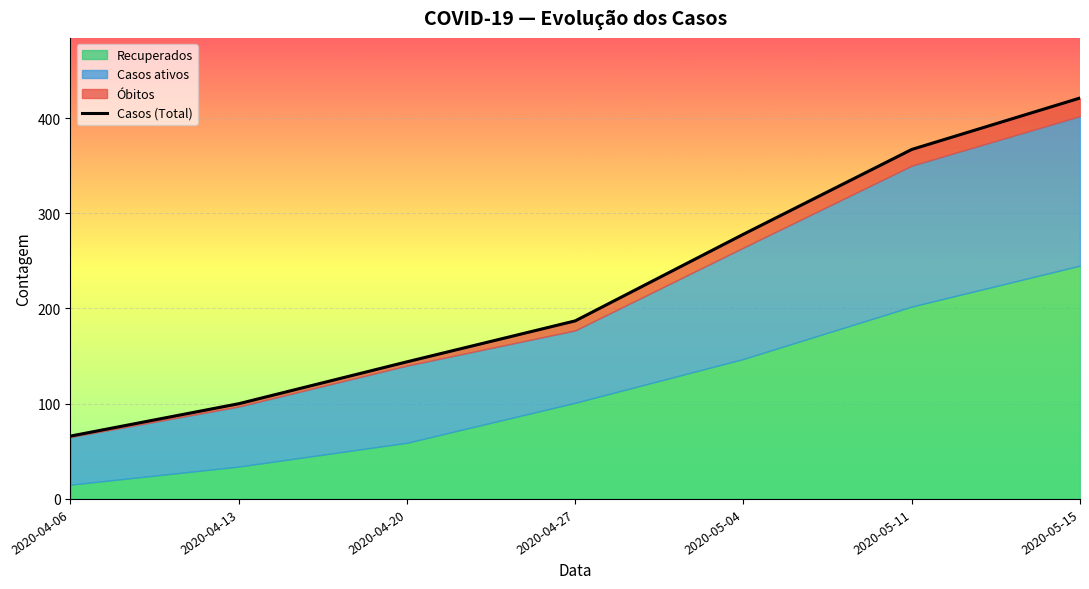

What is the minimum value shown in the chart?

66